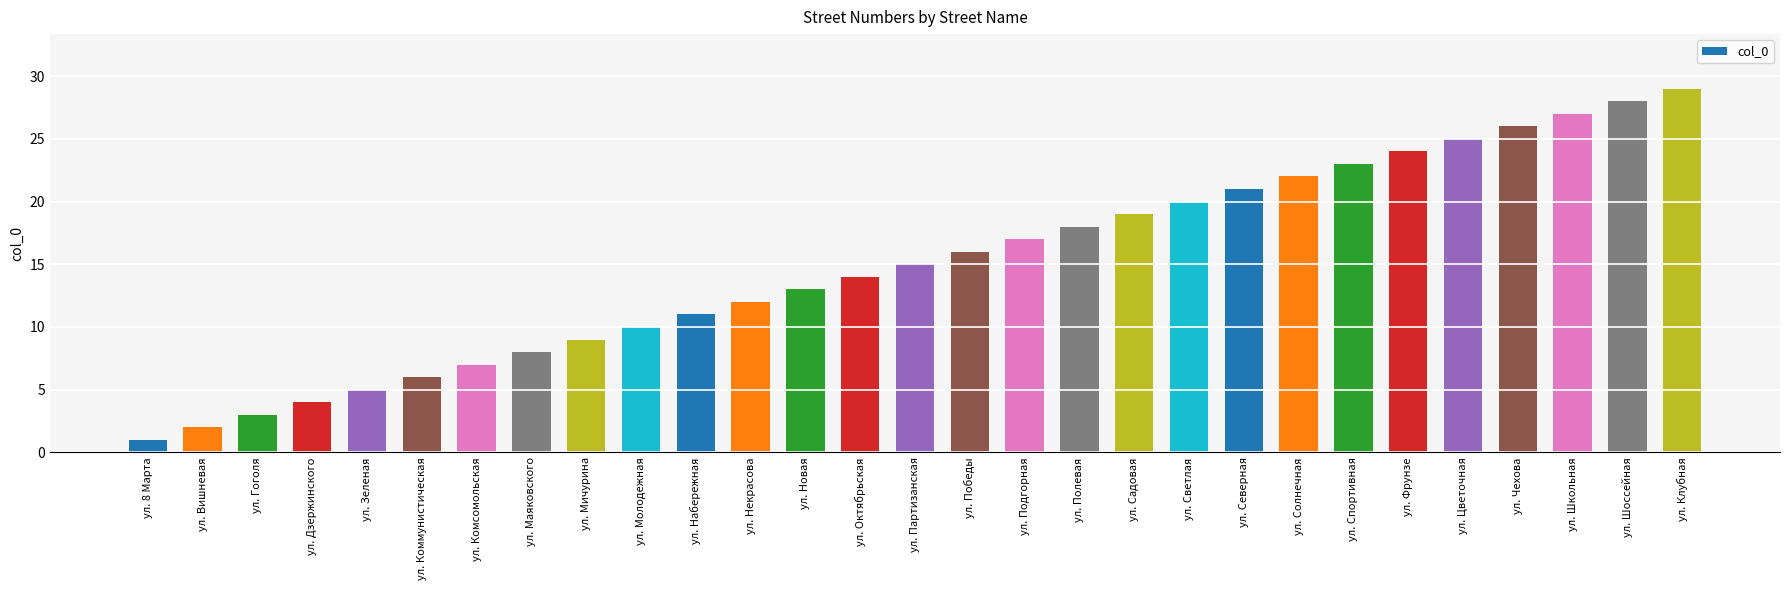

What is the change in value from ул. 8 Марта to ул. Фрунзе?

+23